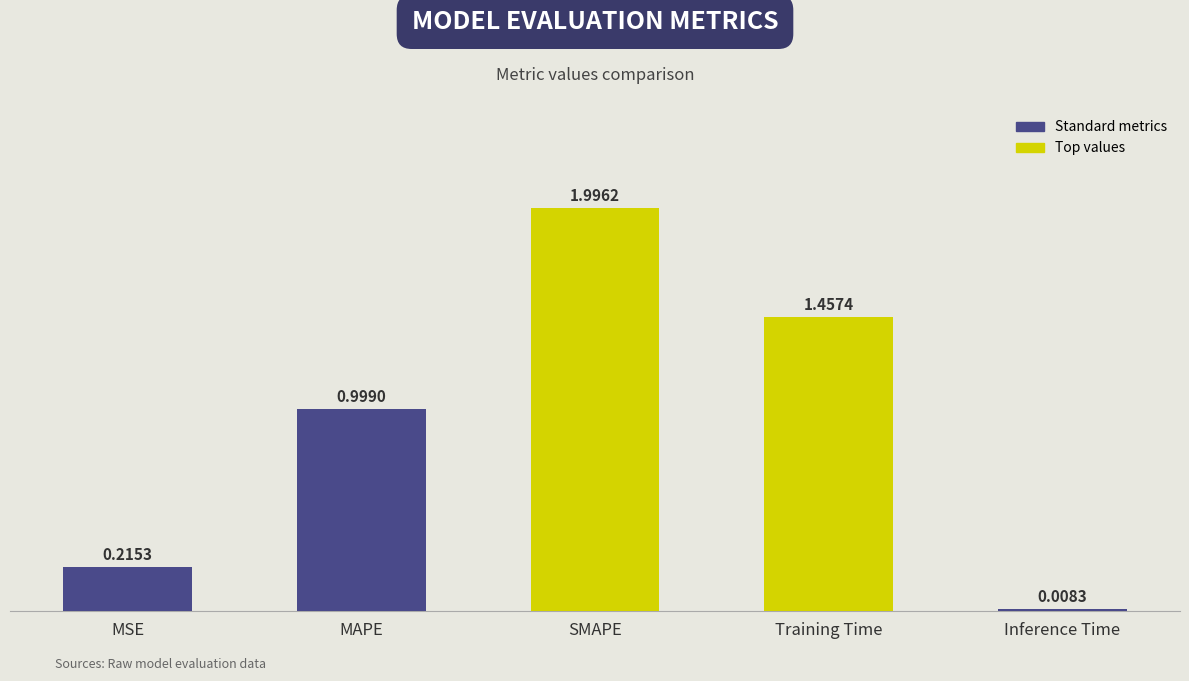

What is the difference between the maximum and minimum values?

2.0